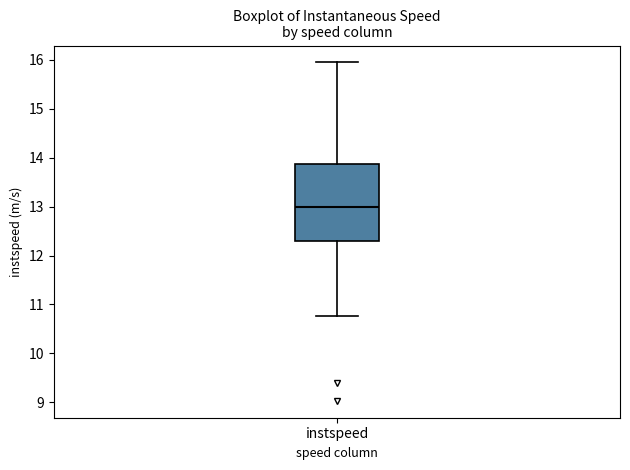

Where does the upper whisker of the box for instspeed end on the y-axis? The values are not printed on the chart, so give them approximately, as read against the axis.

15.9